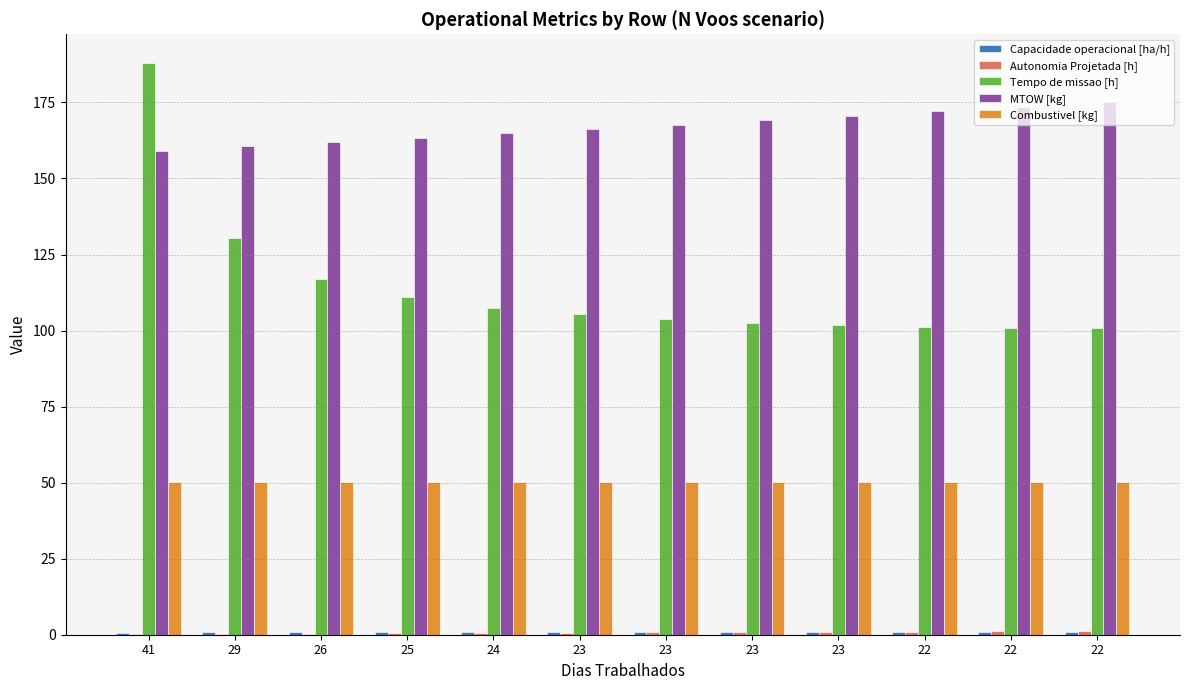

What is the maximum value for Tempo de missao [h]?

188.0